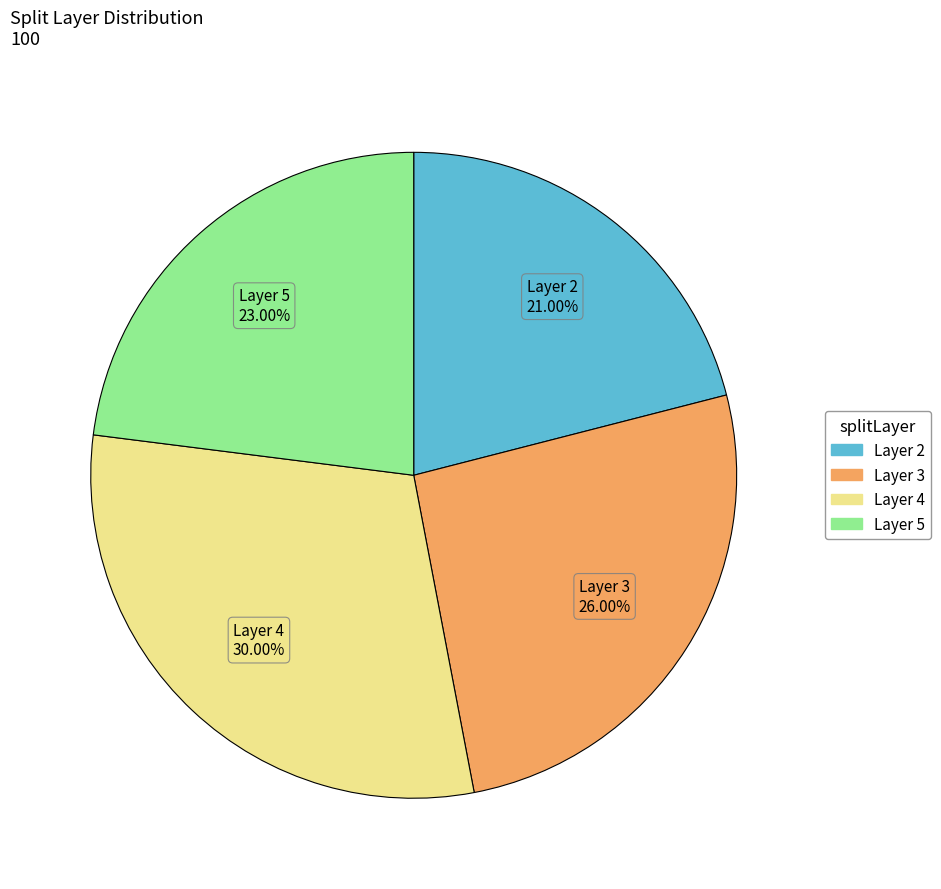

Does any single category account for the majority?

No